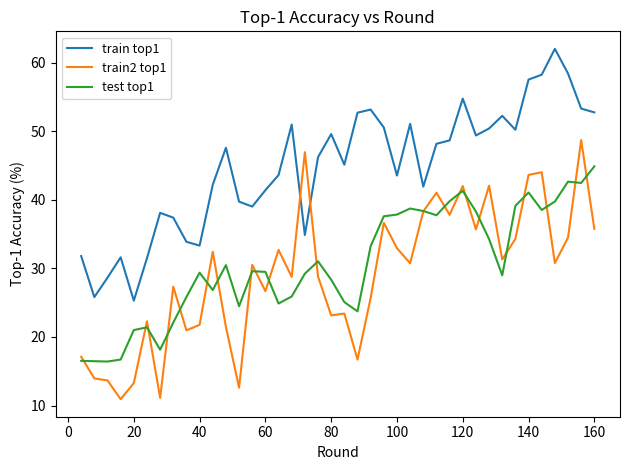

What is the minimum value for train2 top1?

10.9